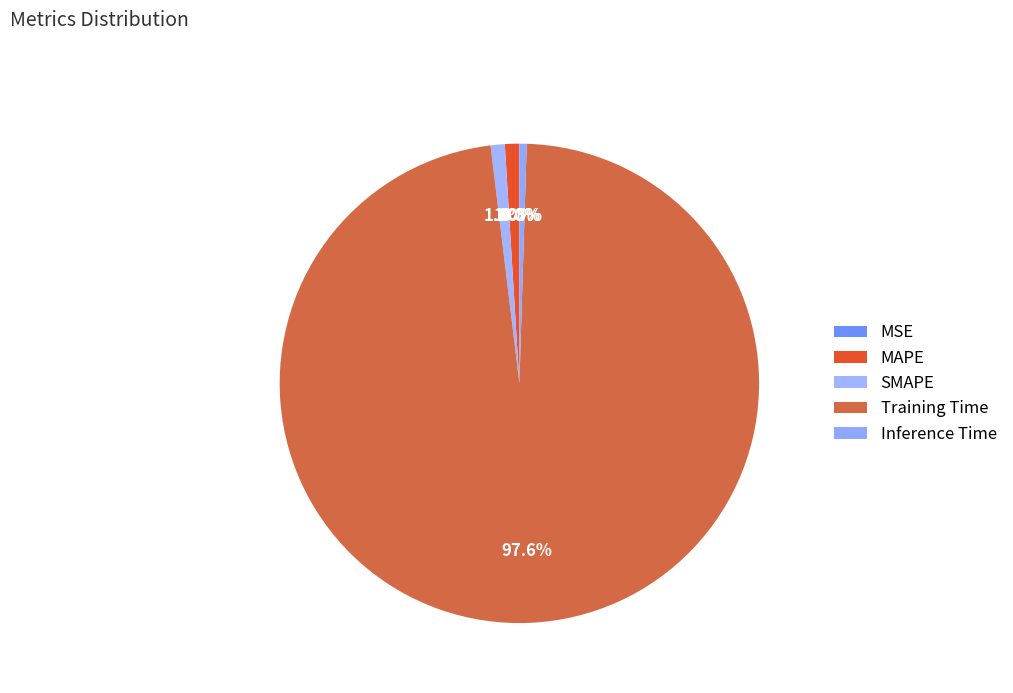

Is the sum of MAPE and Inference Time greater than half?

No